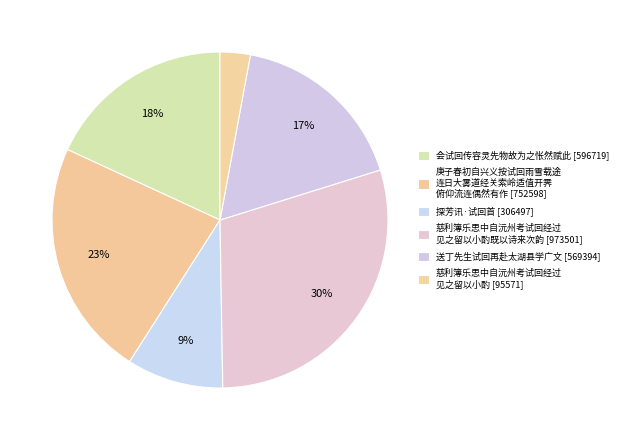

To the nearest percent, what is the difference between the largest and smallest slice percentages?

27%